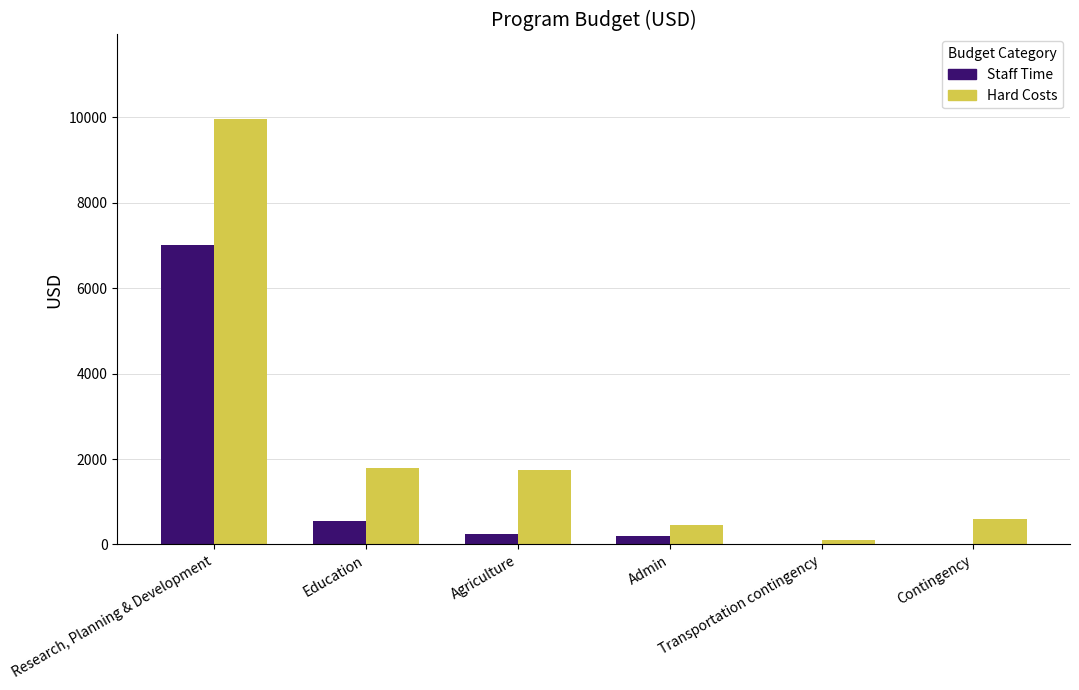

Reading right to left, transcribe all the data shown in this chart.

Staff Time: Contingency=0	Transportation contingency=0	Admin=200	Agriculture=250	Education=550	Research, Planning & Development=7000
Hard Costs: Contingency=600	Transportation contingency=100	Admin=450	Agriculture=1750	Education=1800	Research, Planning & Development=9950